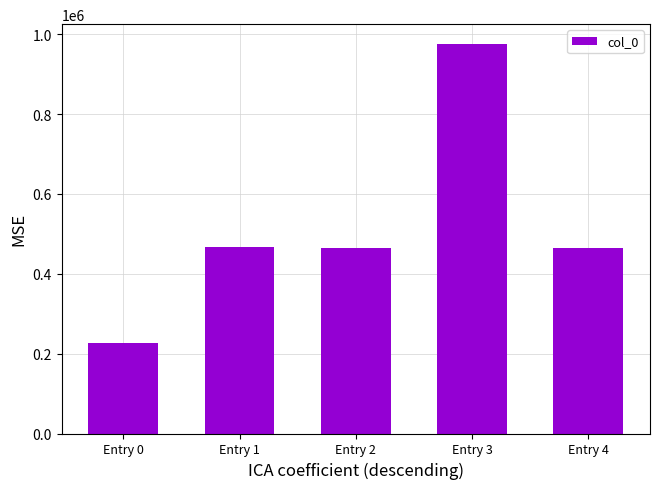

Is it true that the value at Entry 1 is 466543?

True